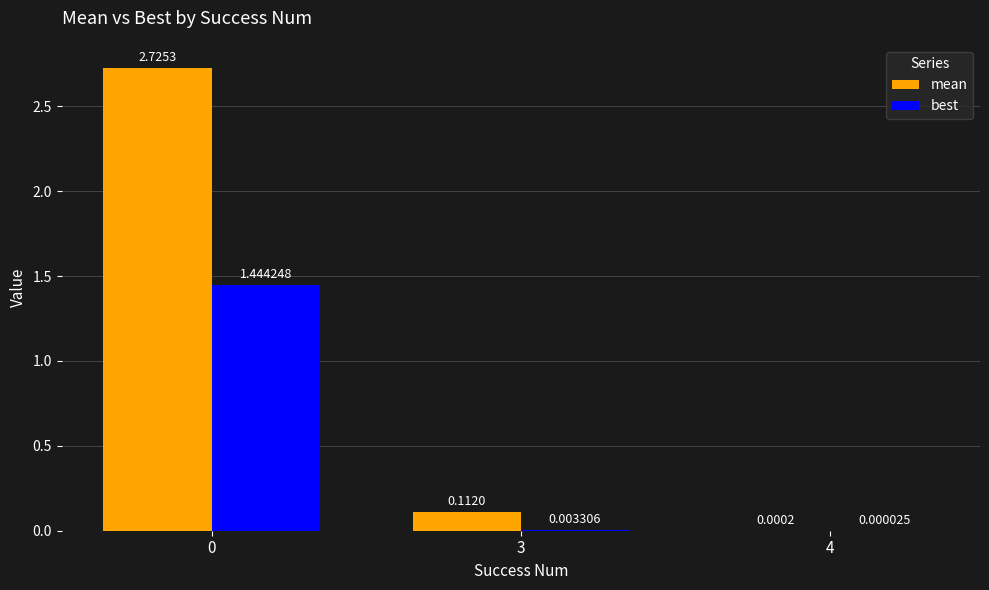

What is the average value of the best series?

0.5